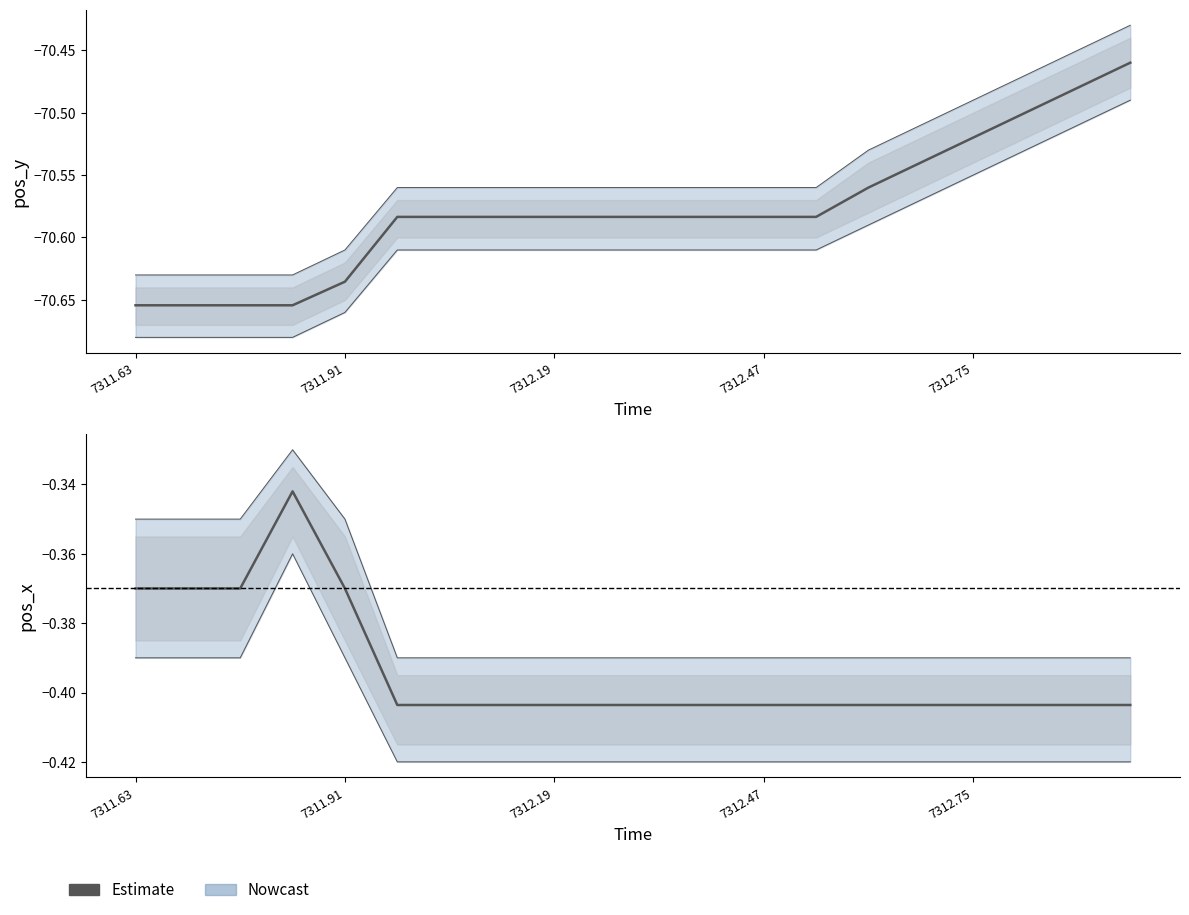

List the series in order of their peak value, highest first.

pos_x, pos_y